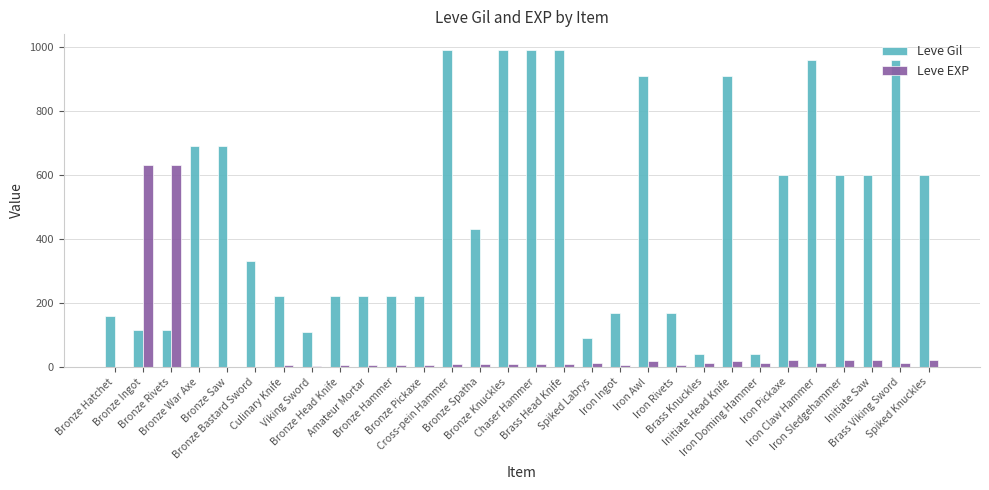

What is the sum of all Leve EXP values?

1534